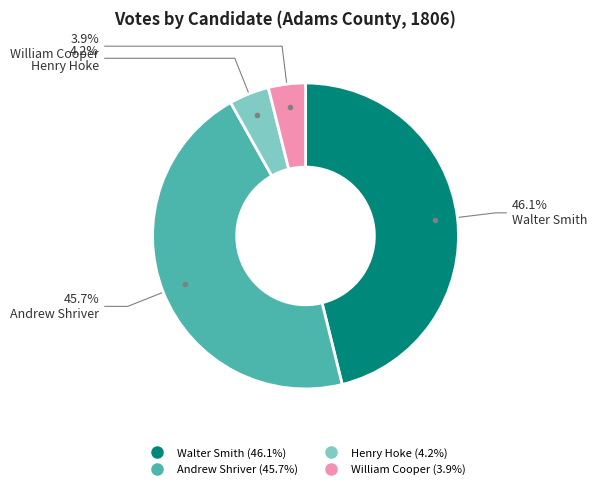

To the nearest percent, what is the combined percentage of Andrew Shriver and Walter Smith?

92%